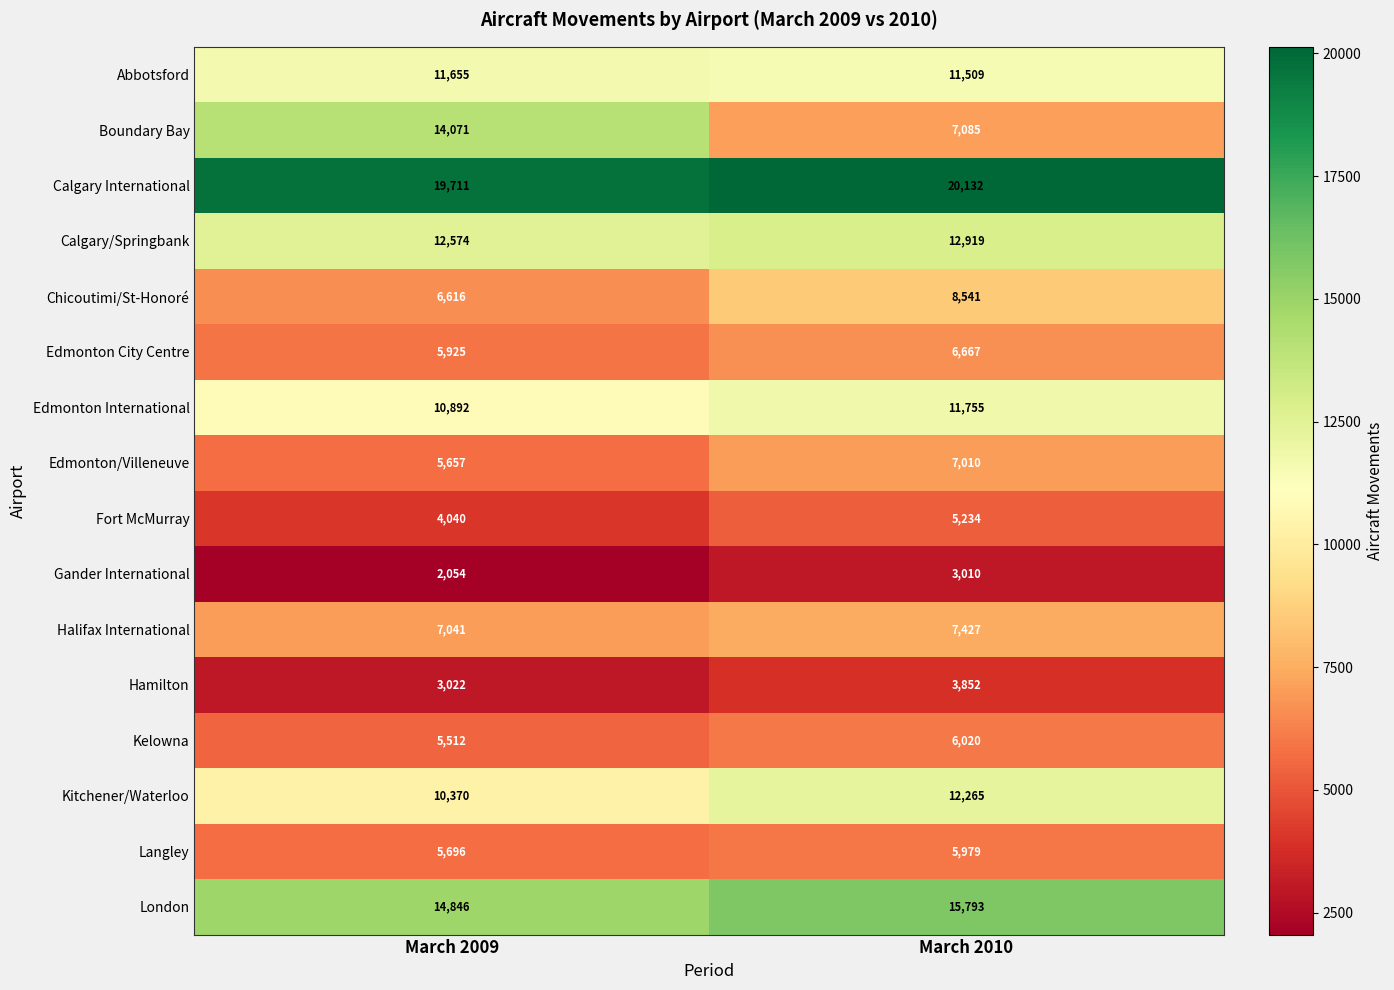

What value does the Abbotsford series have at March 2009?

11655